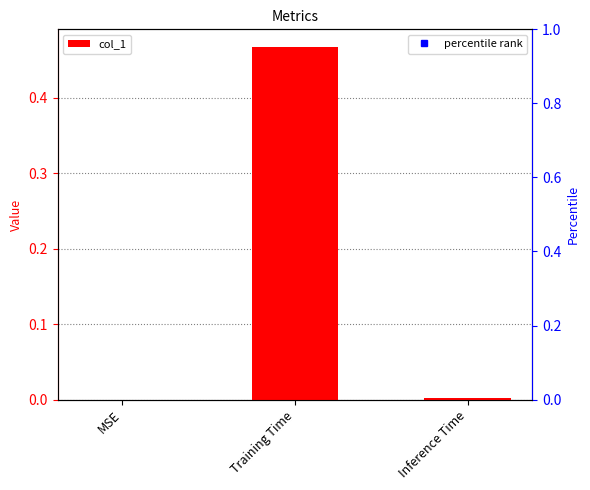

Which category has the highest value across all series?

Training Time